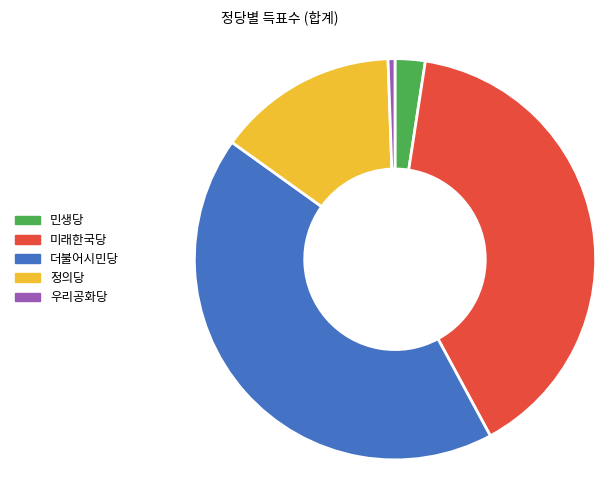

Between 정의당 and 미래한국당, which is larger?

미래한국당